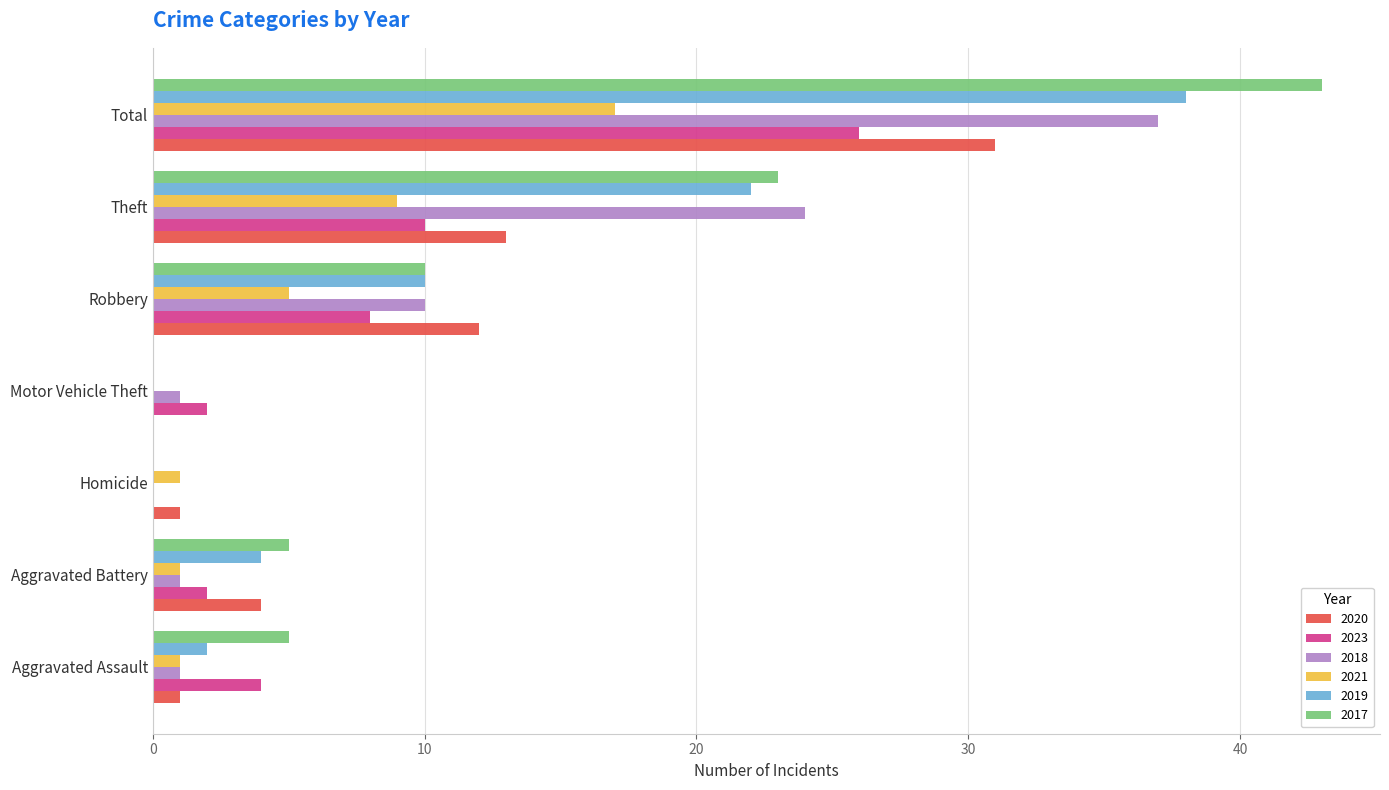

Which series has the largest range (max minus min)?

2017